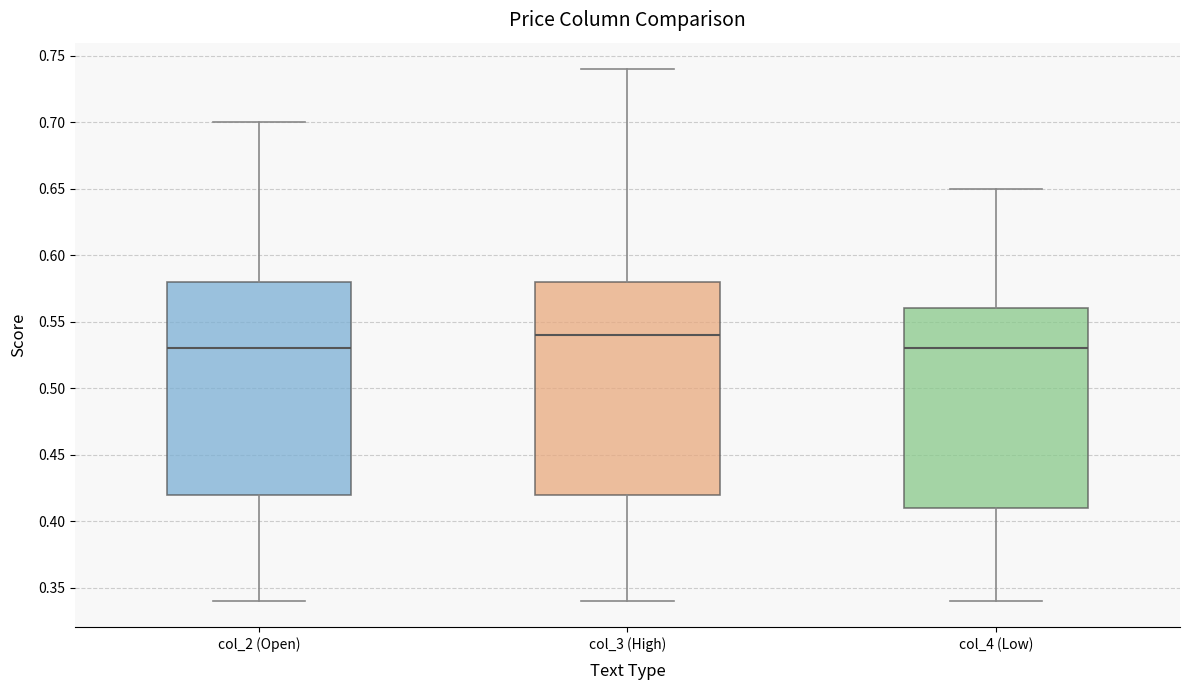

Reading left to right, read every box against the y-axis: the position of its median line, the range the box covers, and the ends of its whiskers. The values are not printed on the chart, so give them approximately, as read against the axis.

col_2 (Open): median 0.53, box 0.42 to 0.58, whiskers 0.34 to 0.70
col_3 (High): median 0.54, box 0.42 to 0.58, whiskers 0.34 to 0.74
col_4 (Low): median 0.53, box 0.41 to 0.56, whiskers 0.34 to 0.65